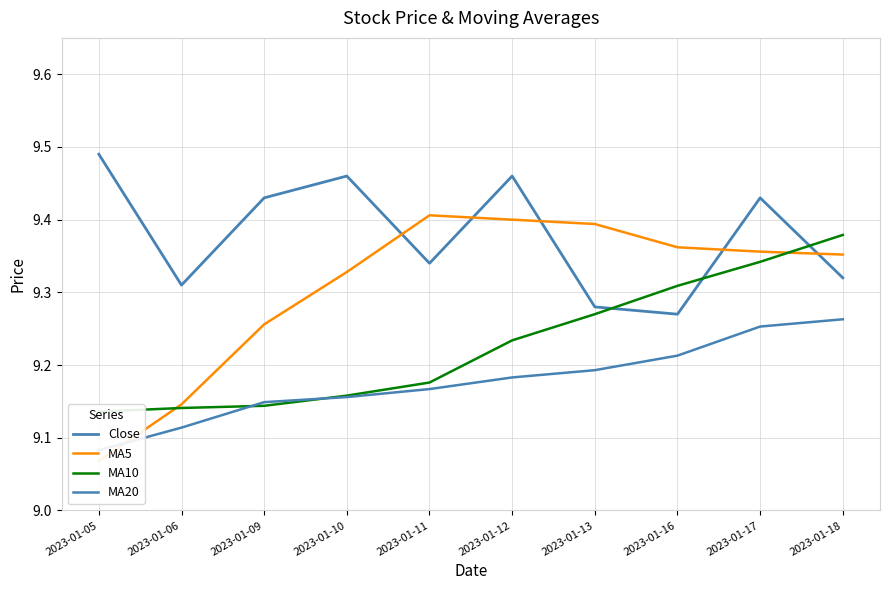

List the series in order of their peak value, highest first.

Close, MA5, MA10, MA20